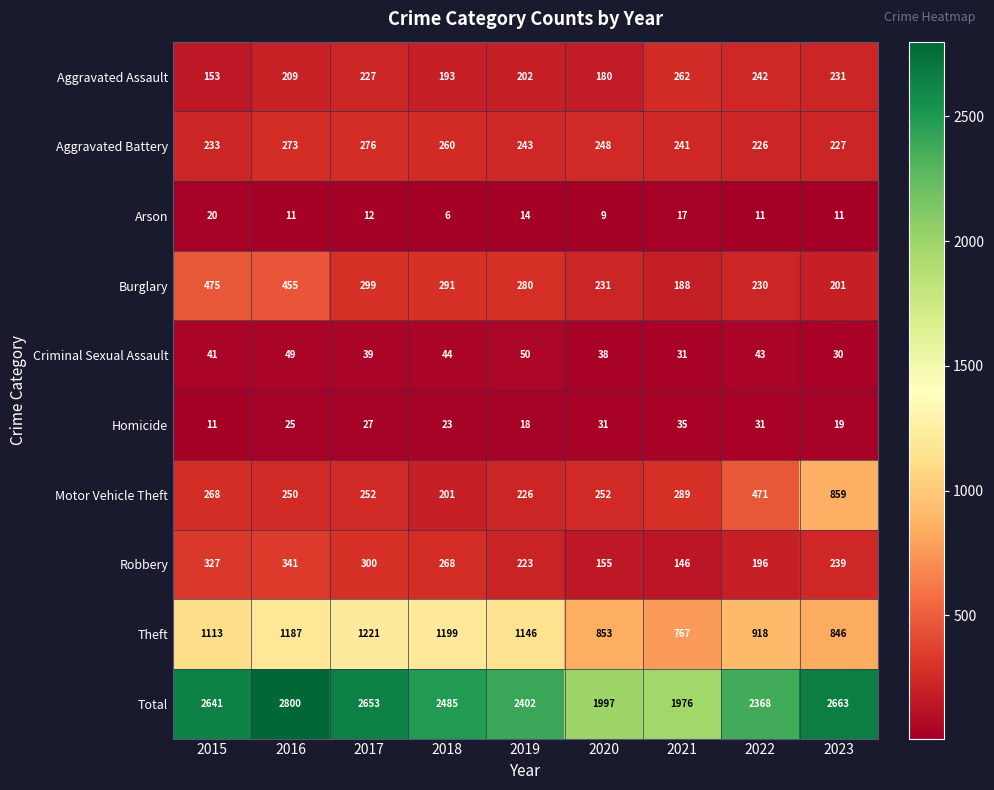

At which category does the chart reach its minimum across all series?

2018